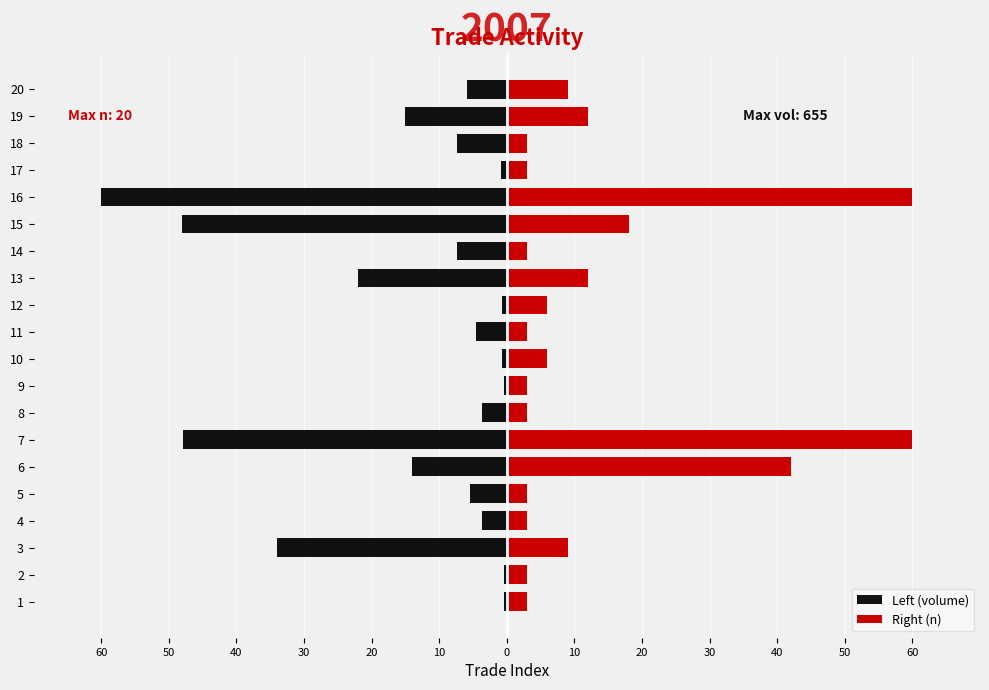

How many data points in Right (n) are above 6?

8